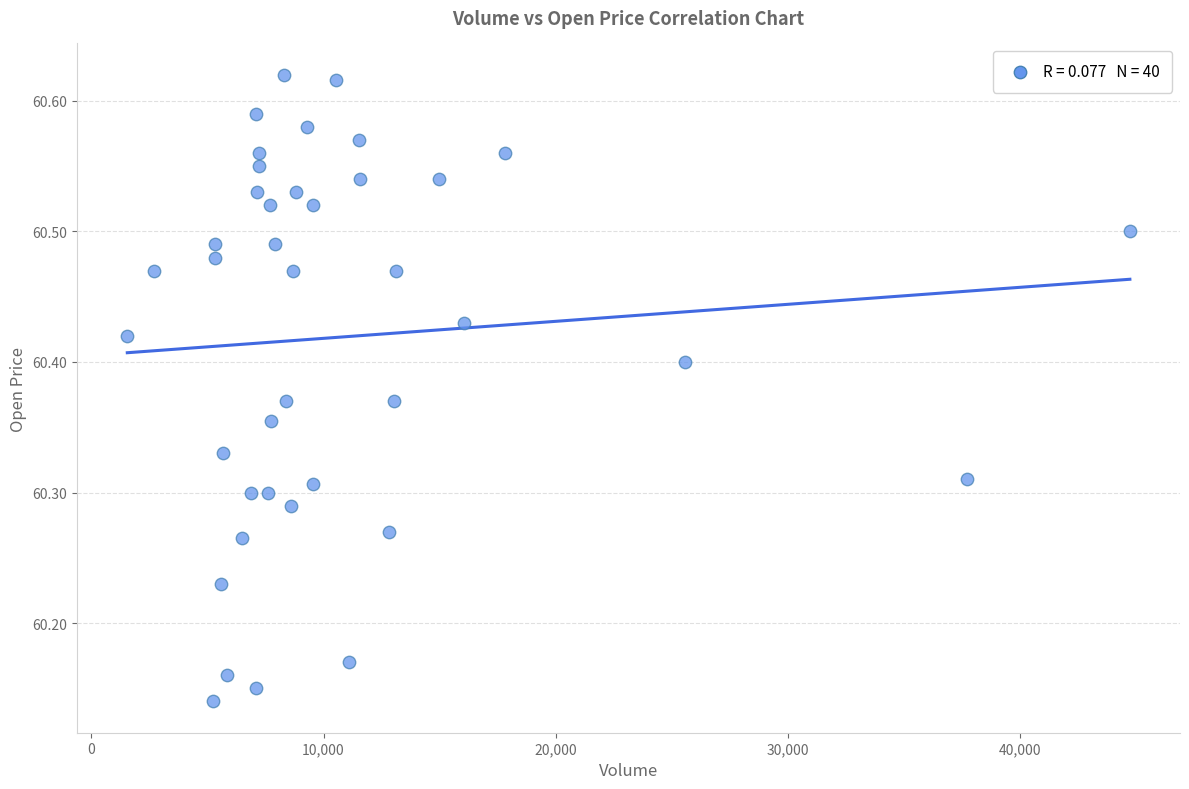

What is the range of X values (max minus min)?

43190.0